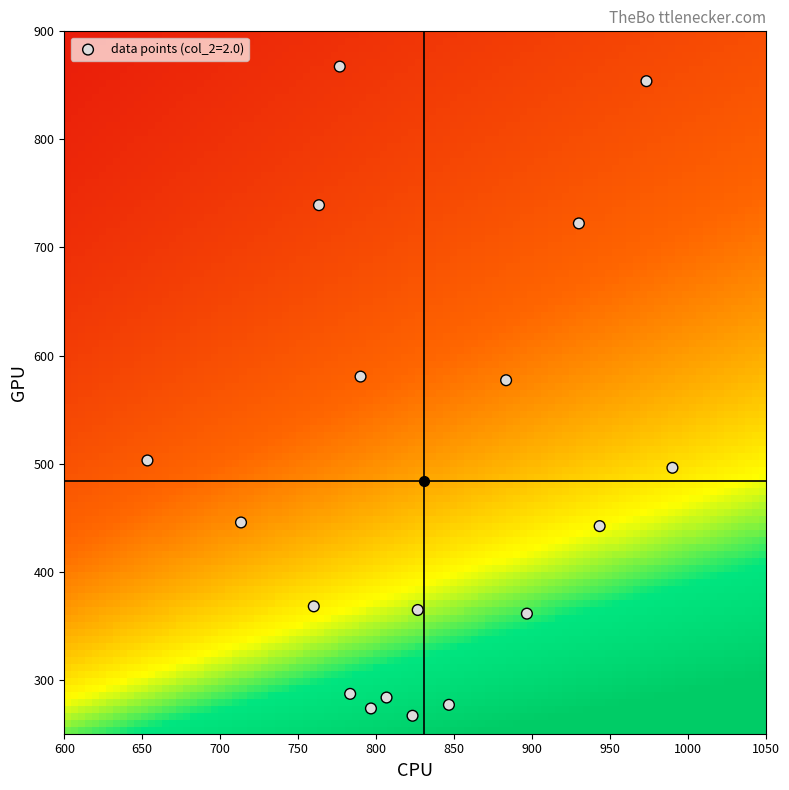

What is the range of X values (max minus min)?

336.7